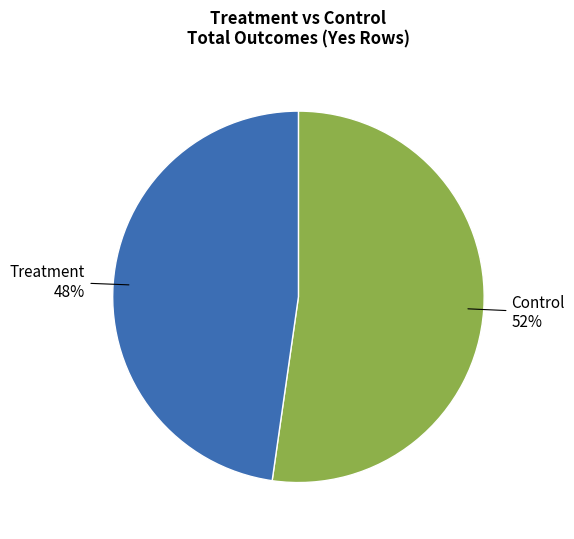

Combined, do Treatment and Control account for over 50%?

Yes